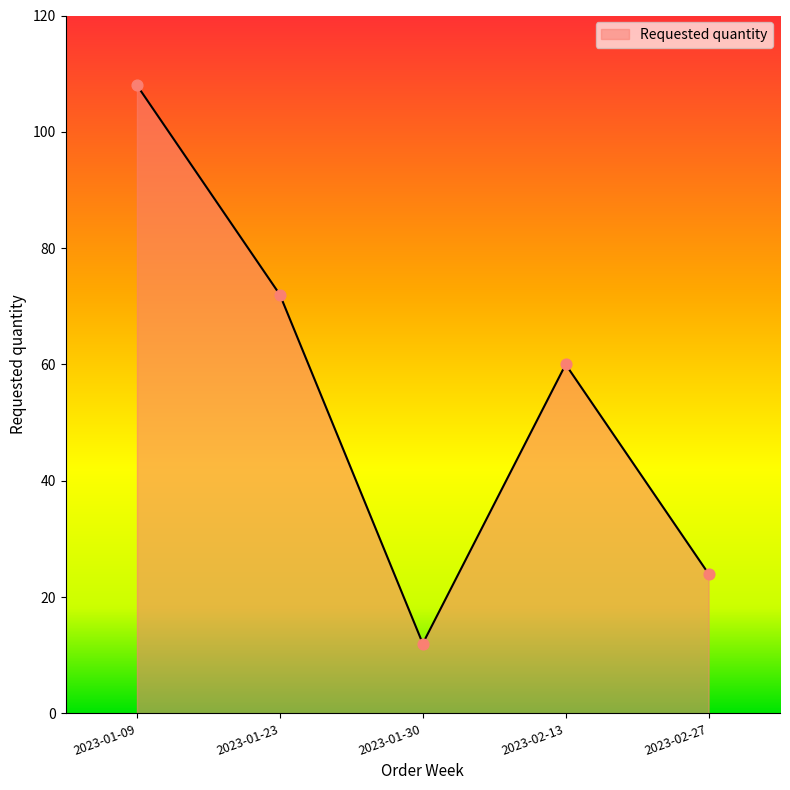

Which has a higher value, 2023-02-27 or 2023-01-09?

2023-01-09